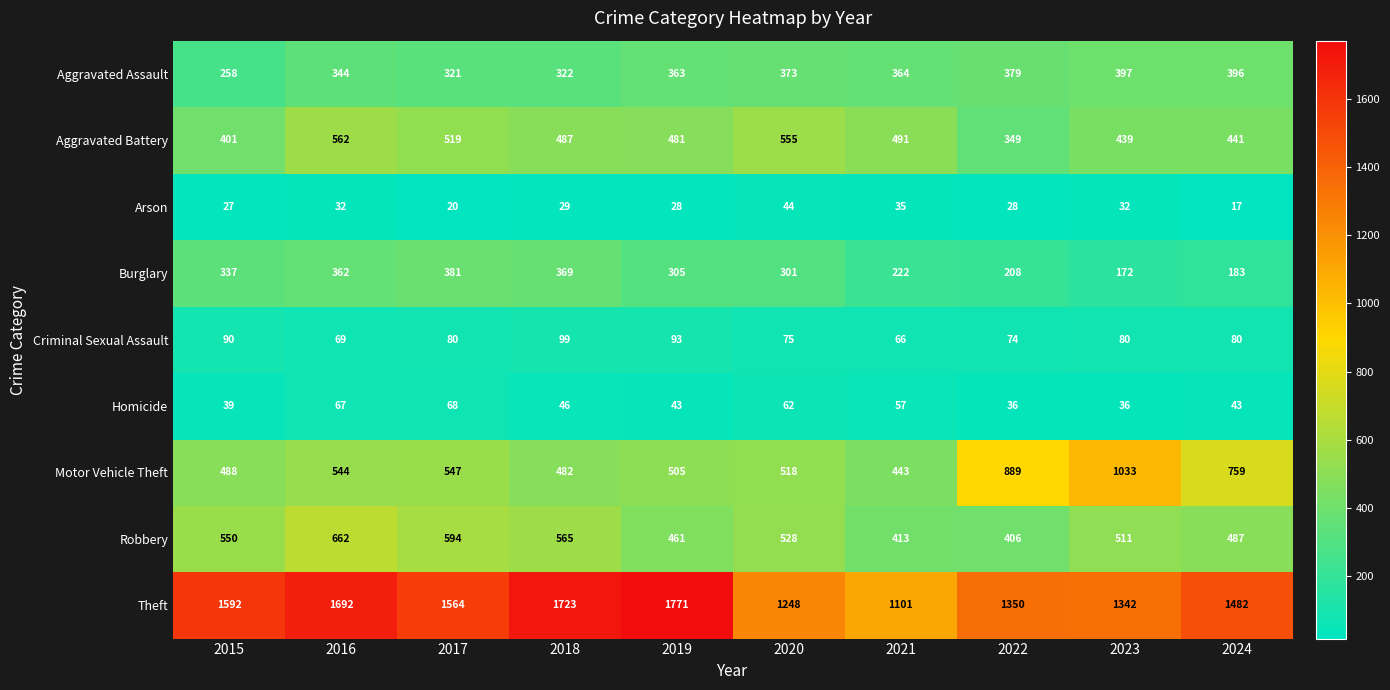

The Robbery series shows 487 at 2024. True or false?

True